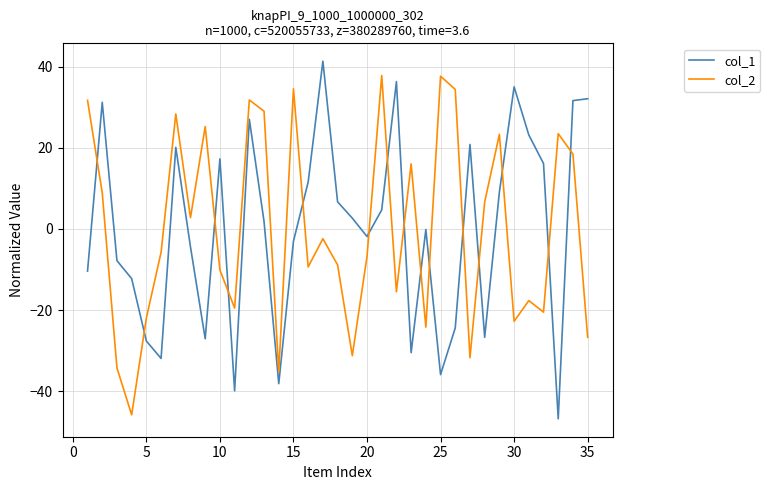

What is the highest value of the col_2 series?

37.8